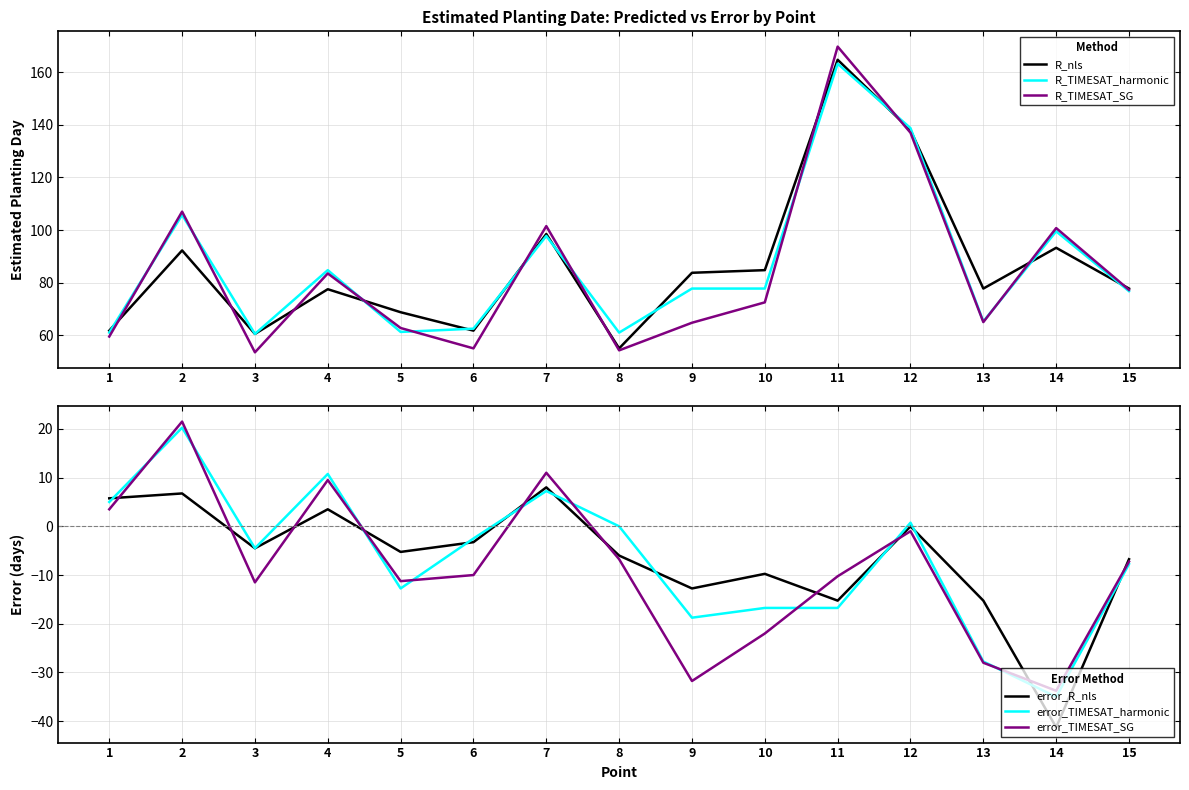

Rank the categories by R_TIMESAT_harmonic value from lowest to highest.

3, 1, 8, 5, 6, 13, 15, 9, 10, 4, 7, 14, 2, 12, 11